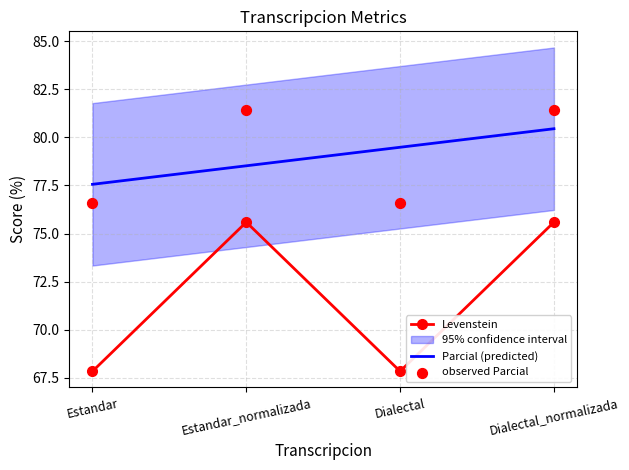

At which category is the sum across all series the highest?

Estandar_normalizada